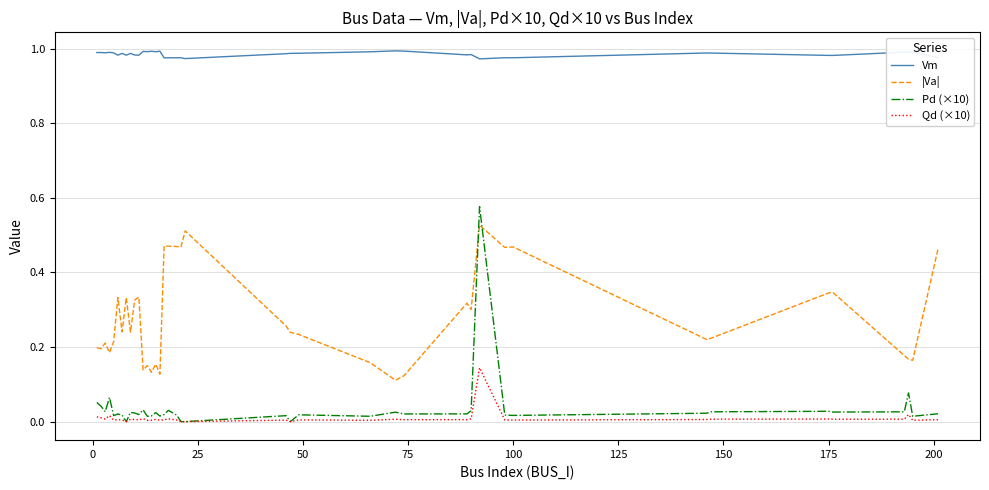

How many times do |Va| and Pd (×10) cross each other?

2